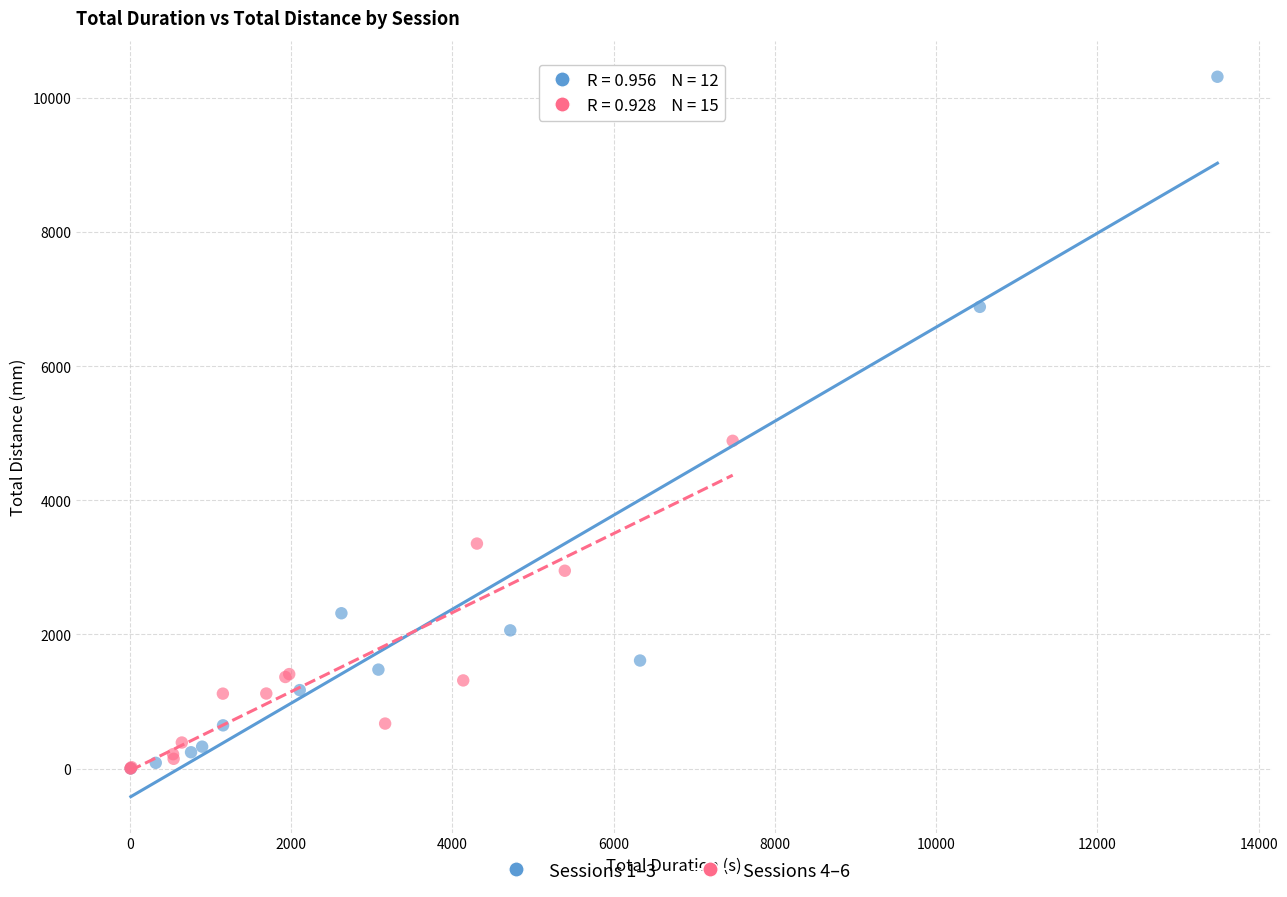

Which series contains the highest Y value?

Sessions 1–3